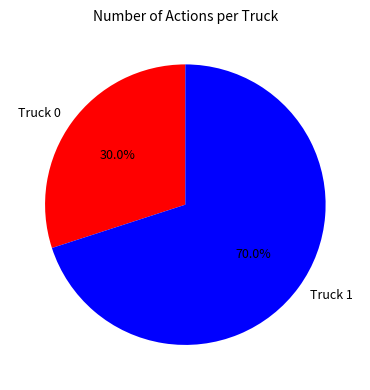

To the nearest percent, what is the average slice percentage?

50%